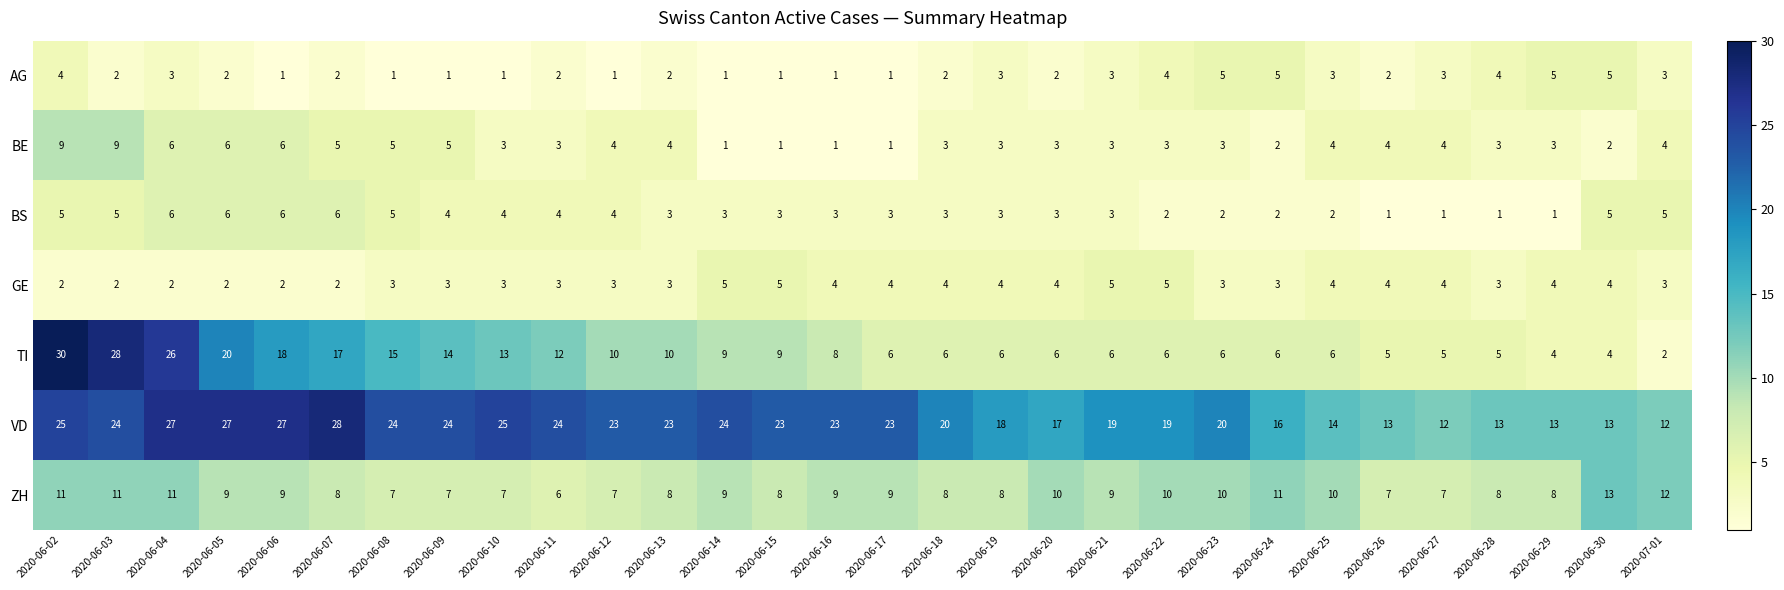

At how many categories does at least one series exceed 6?

30